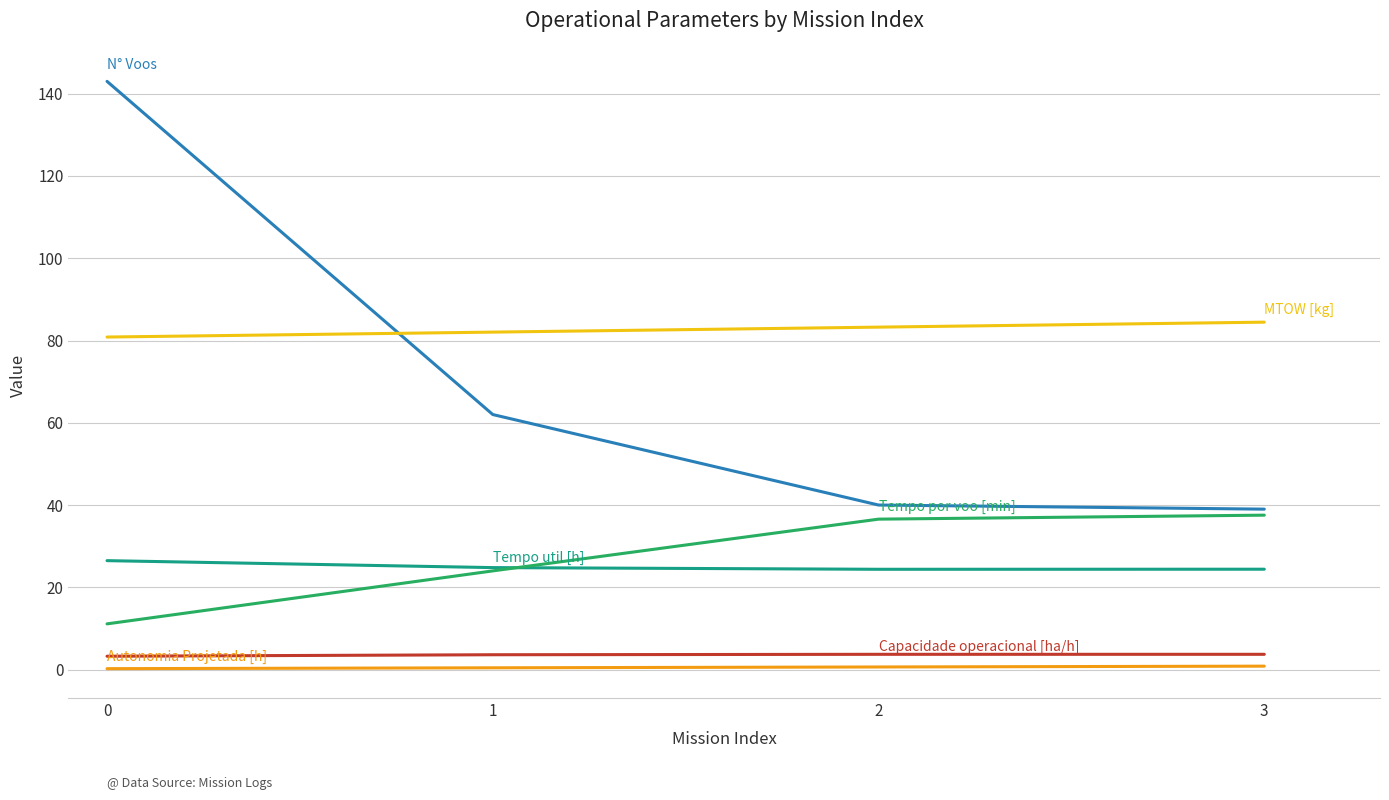

What is the maximum value shown in the chart?

143.0